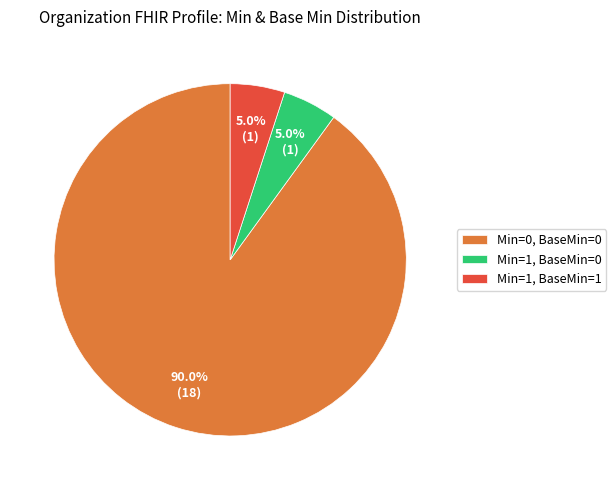

Is there any slice that represents more than half of the pie?

Yes